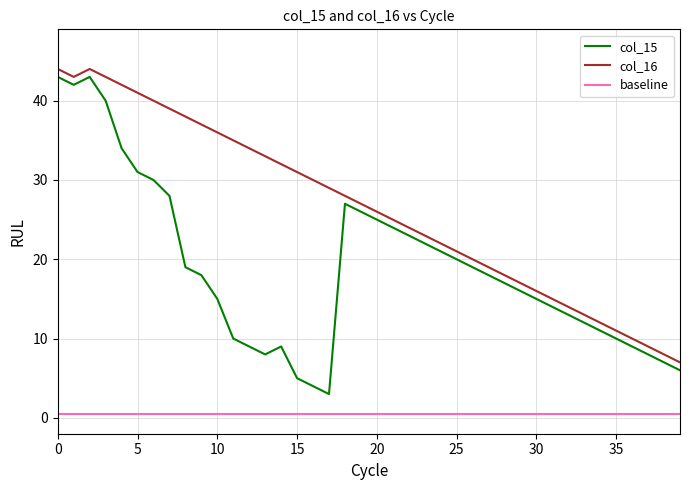

Which series has the largest range (max minus min)?

col_15